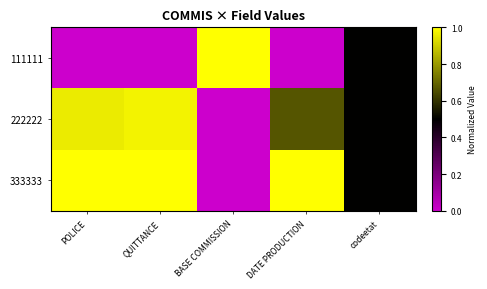

Reading left to right, extract all data points from this chart.

111111: POLICE=0.0	QUITTANCE=0.0	BASE COMMISSION=1.0	DATE PRODUCTION=0.0	codeetat=0.5
222222: POLICE=1.0	QUITTANCE=1.0	BASE COMMISSION=0.0	DATE PRODUCTION=0.7	codeetat=0.5
333333: POLICE=1.0	QUITTANCE=1.0	BASE COMMISSION=0.0	DATE PRODUCTION=1.0	codeetat=0.5